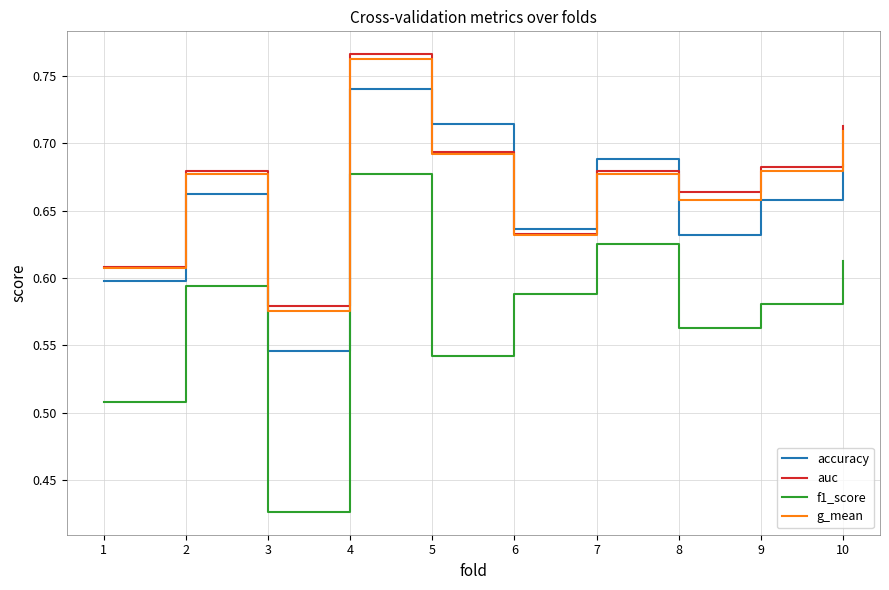

Which category has the lowest value in the f1_score series?

3